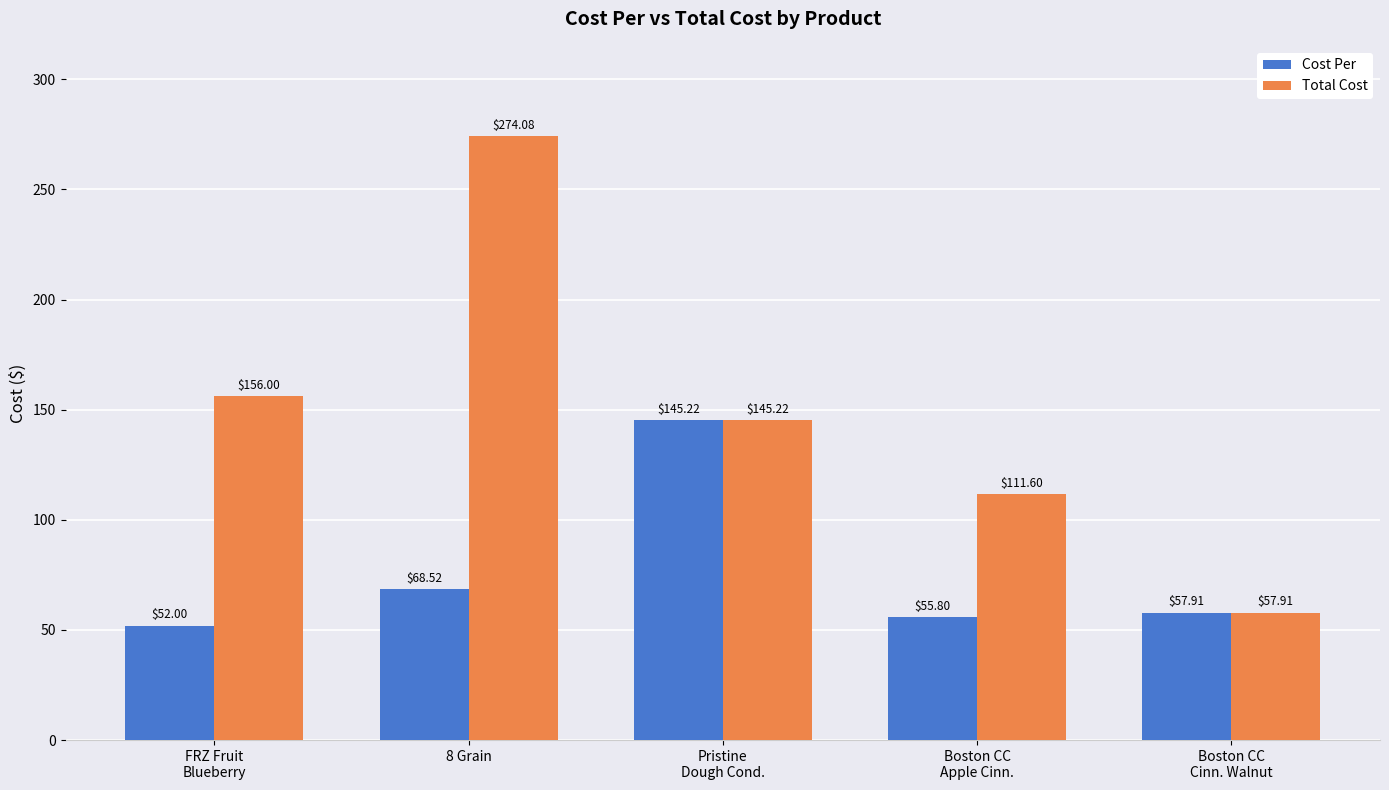

Which series changed the most between FRZ Fruit
Blueberry and Pristine
Dough Cond.?

Cost Per